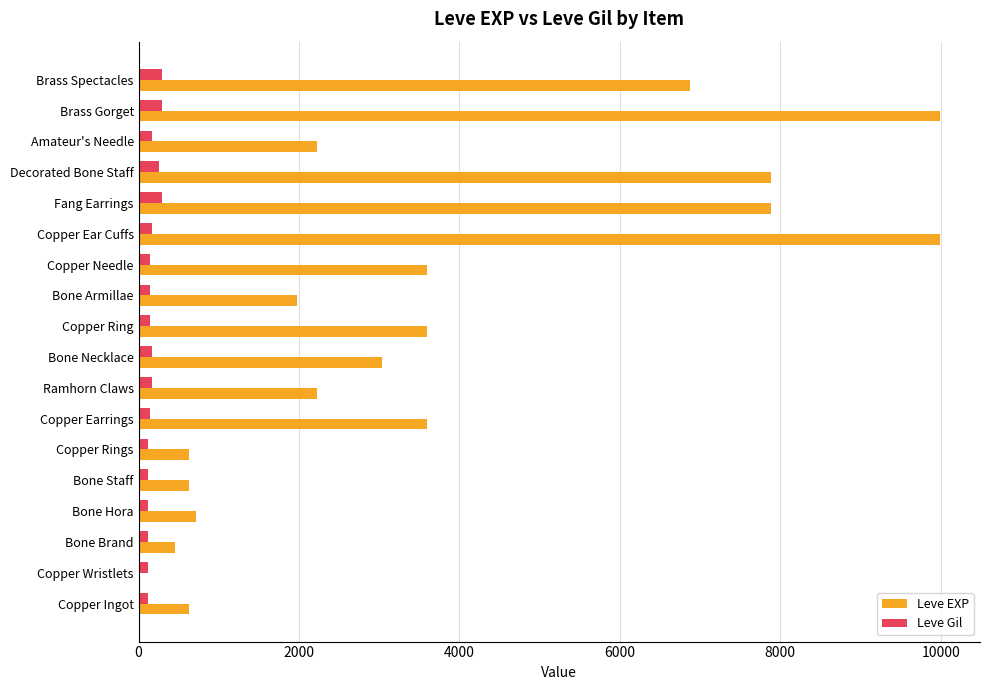

What is the average value of the Leve Gil series?

168